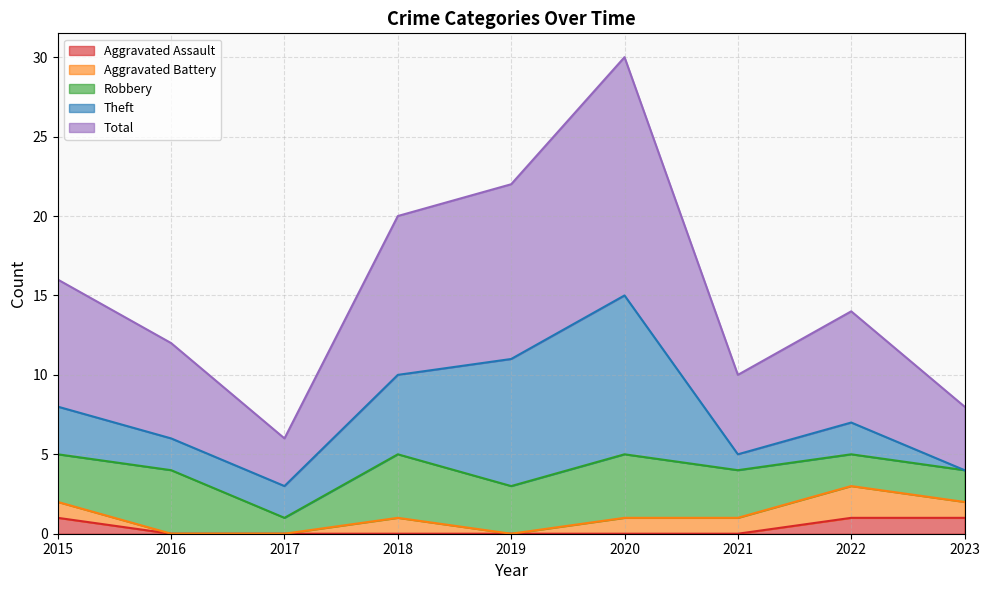

At which label does Theft first exceed 2?

2015